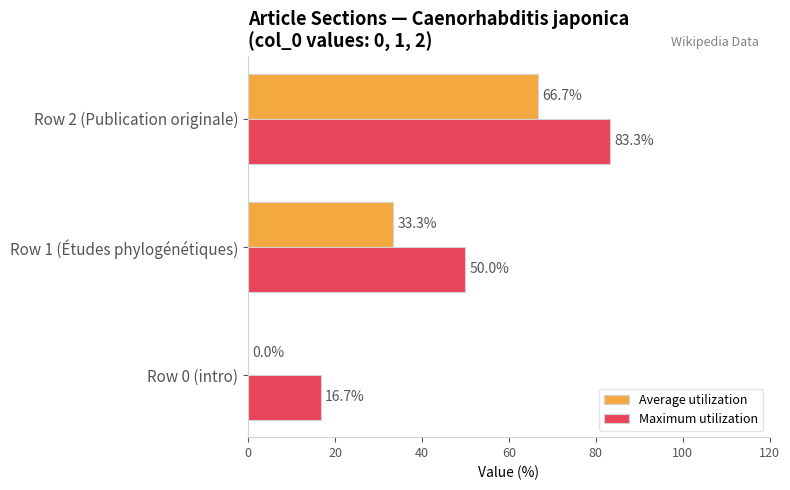

Where is Maximum utilization nearest to the value 50?

Row 1 (Études phylogénétiques)